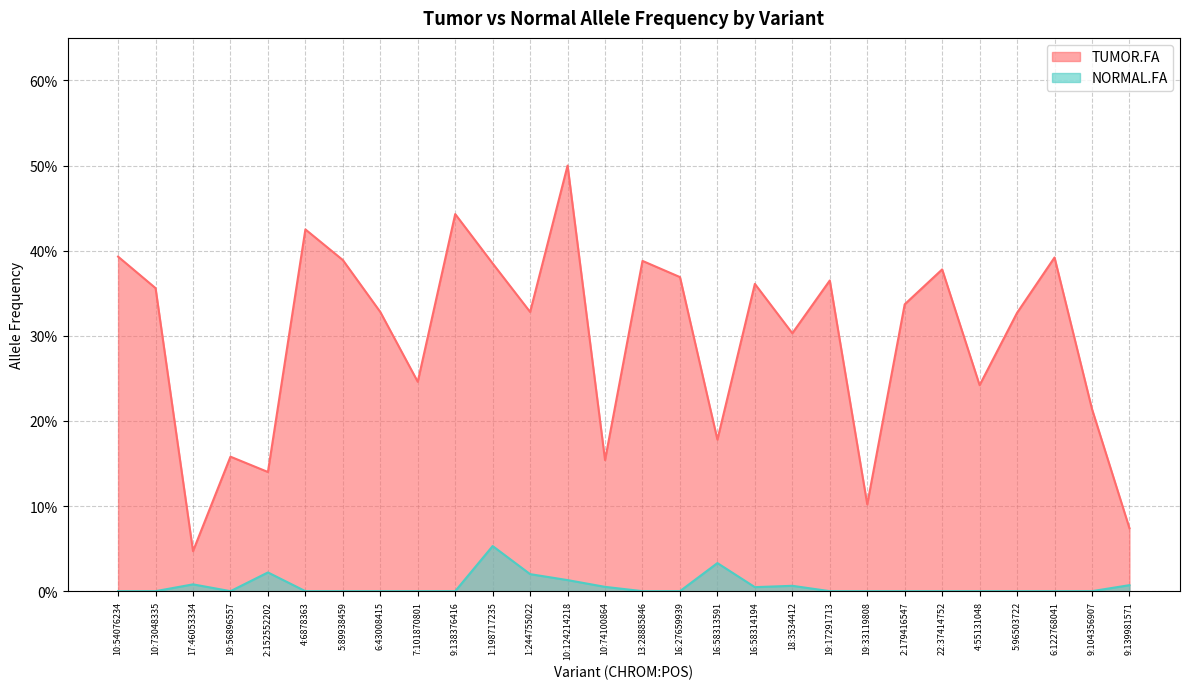

Does the chart have visible grid lines?

Yes